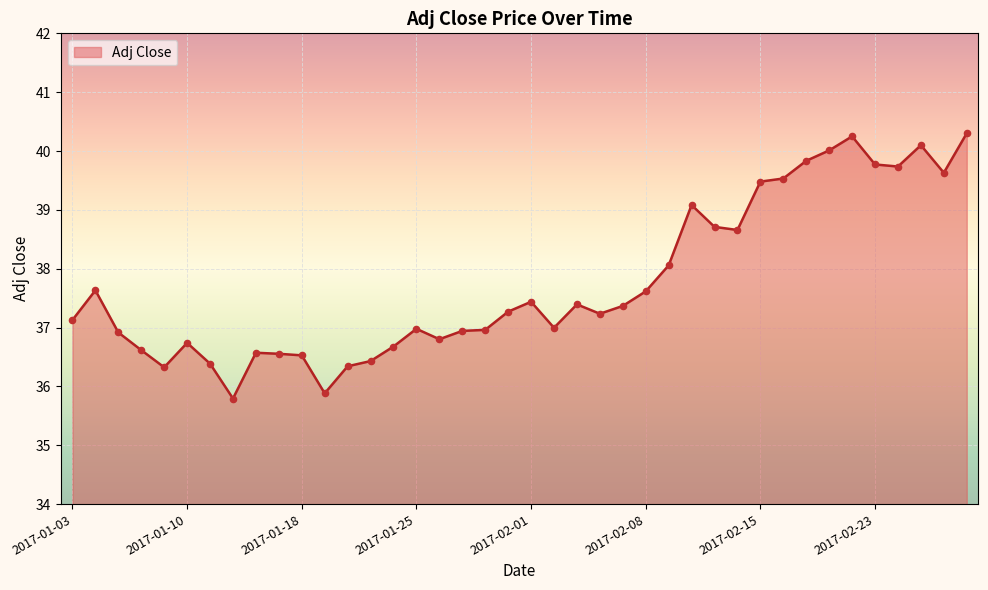

What is the smallest value displayed?

35.8